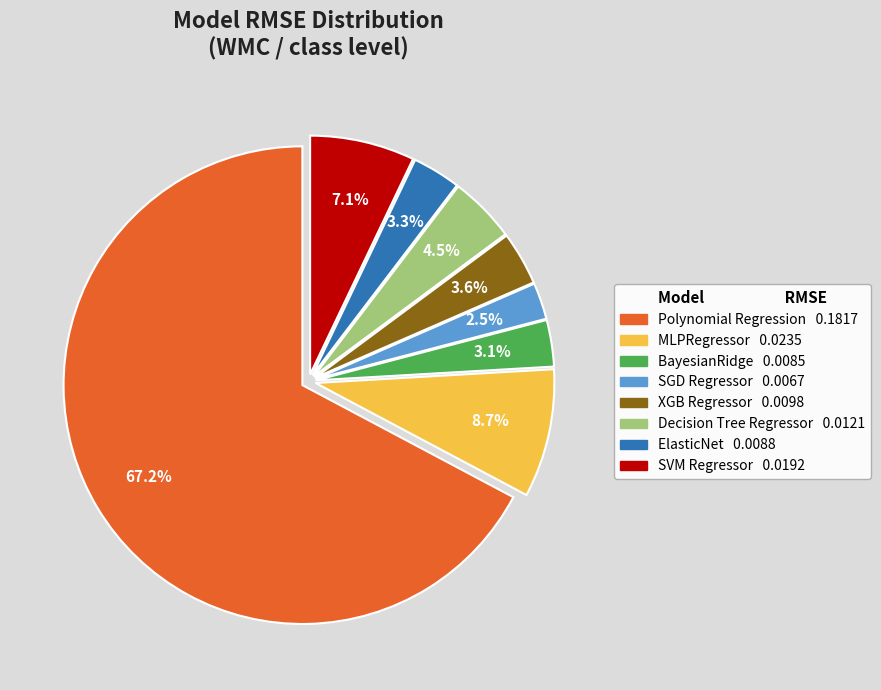

To the nearest percent, what is the difference between the largest and smallest slice percentages?

65%